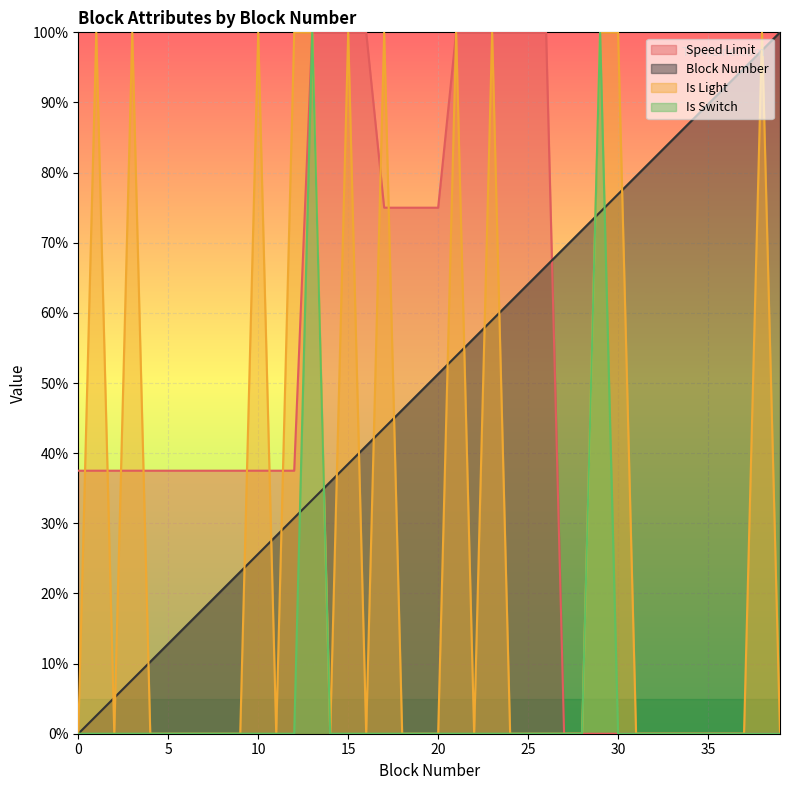

Which series has the largest range (max minus min)?

Speed Limit